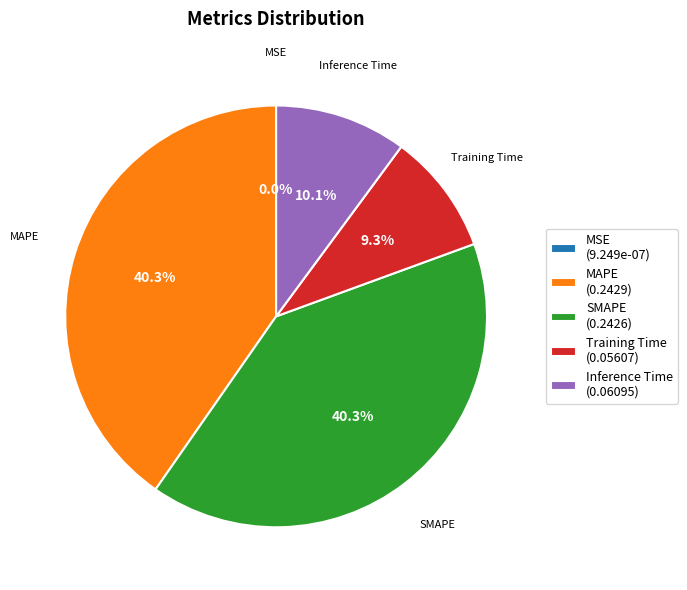

Between MAPE (0.2429) and Training Time (0.05607), which is larger?

MAPE (0.2429)